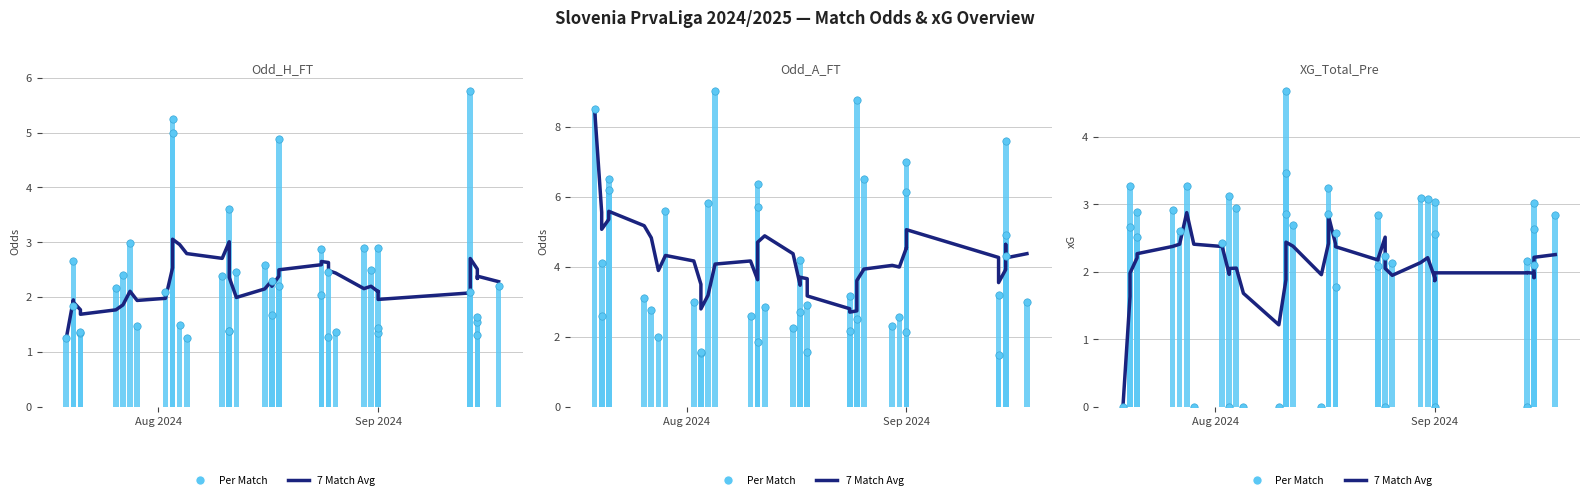

Which series reaches the minimum Y coordinate?

7 Match Avg